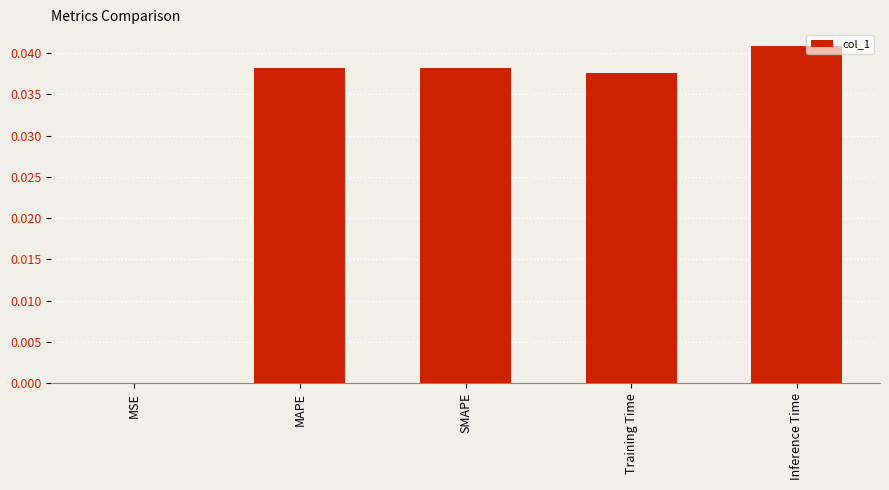

Which category has the highest value across all series?

Inference Time